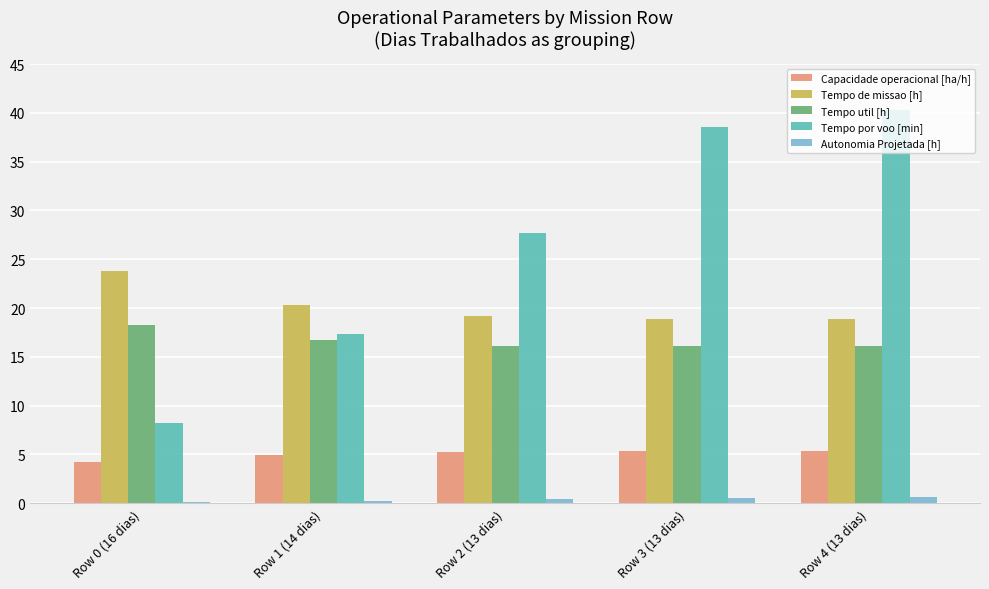

Are the bars grouped side by side (vs. stacked)?

Yes